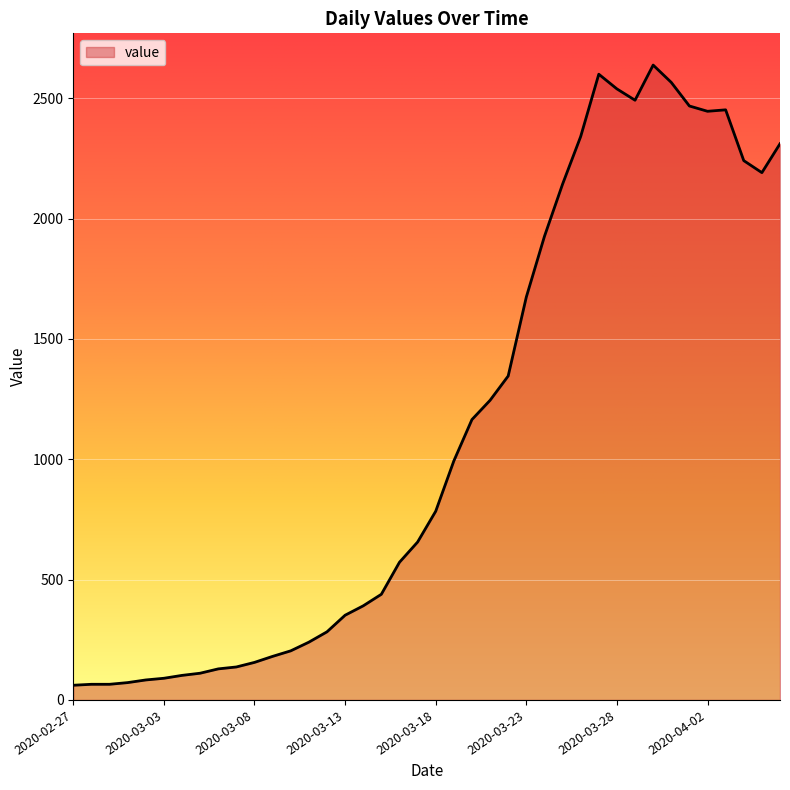

What is the difference between the maximum and minimum values?

2577